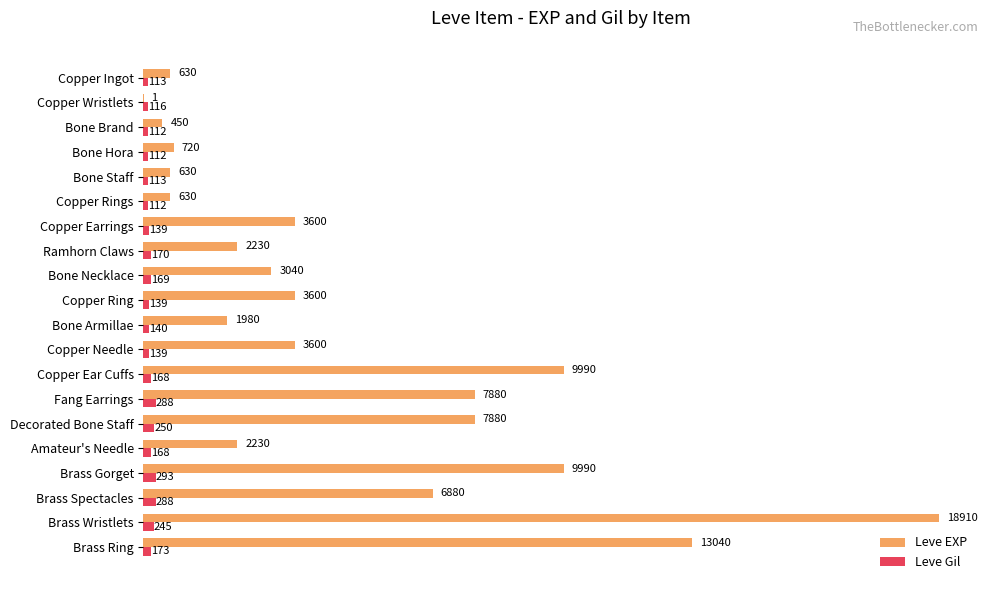

Is it true that Leve EXP equals 3600 at Copper Needle?

True